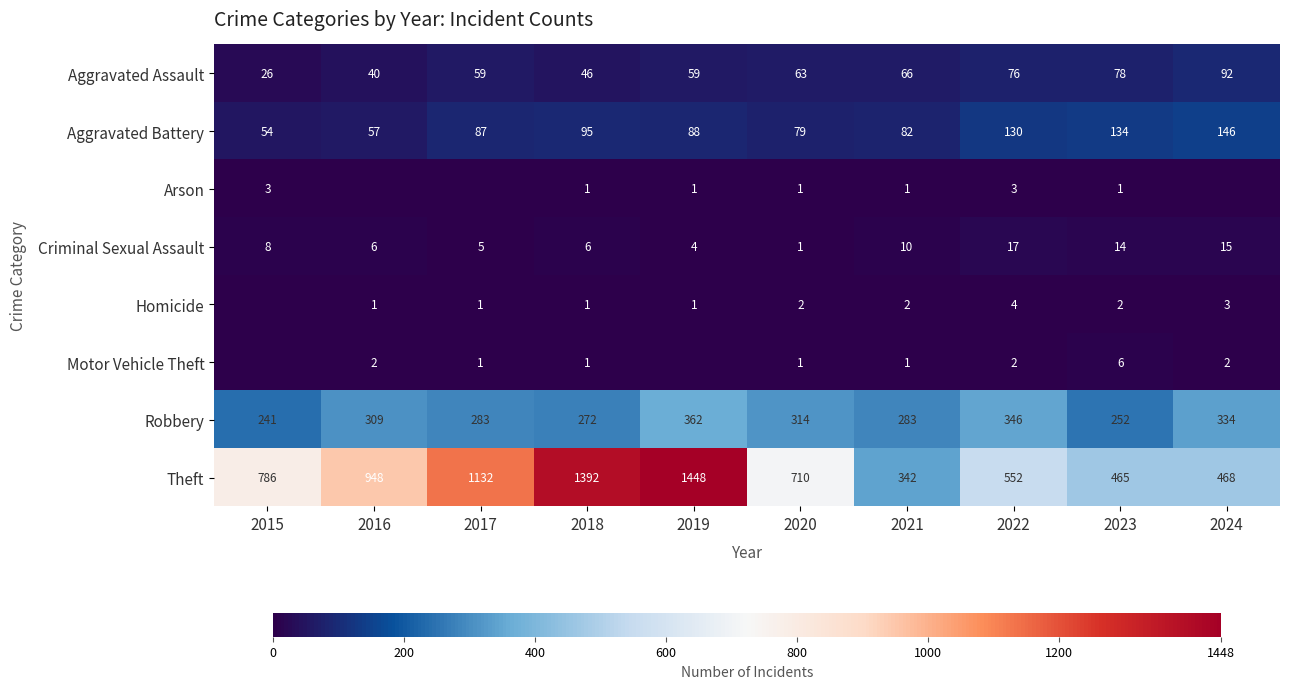

Rank the series at 2023 from lowest to highest value.

Arson, Homicide, Motor Vehicle Theft, Criminal Sexual Assault, Aggravated Assault, Aggravated Battery, Robbery, Theft